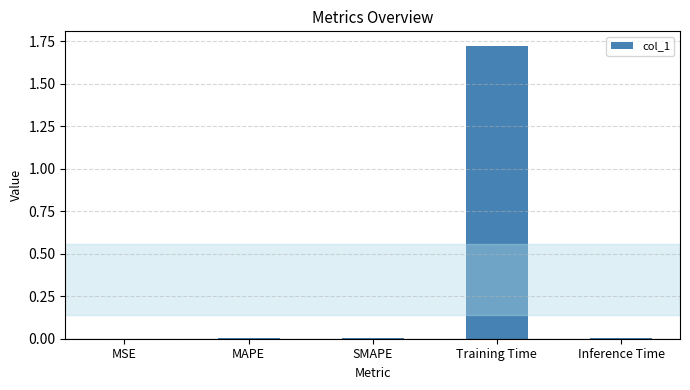

Is it true that the value at SMAPE is 0.0?

True